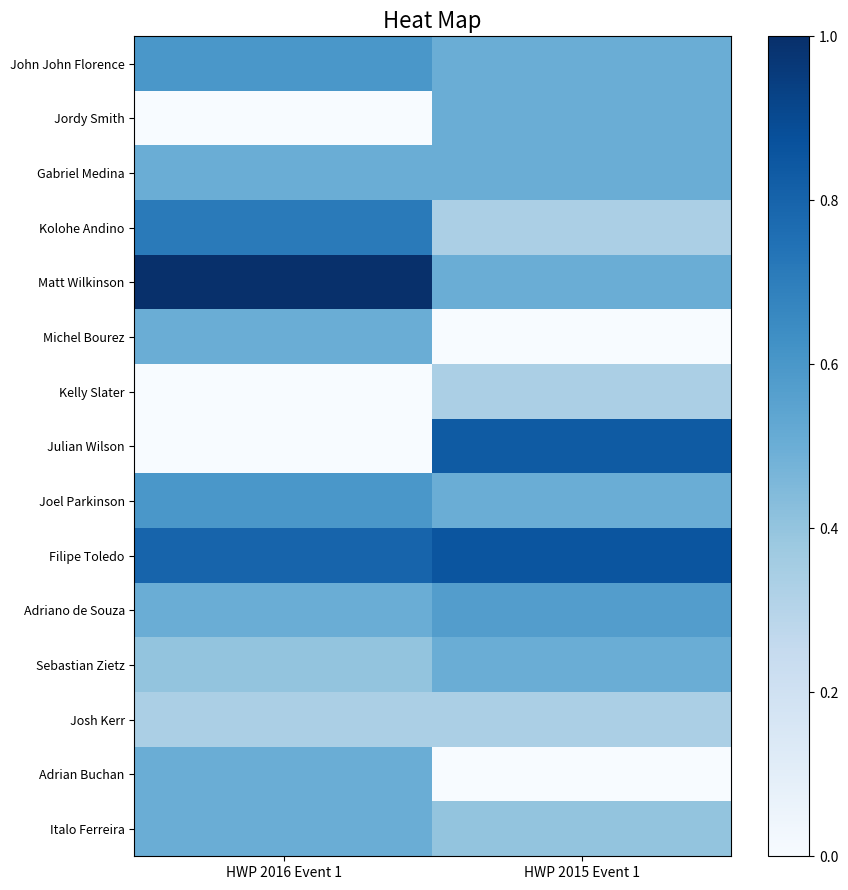

Rank the series at HWP 2016 Event 1 from highest to lowest value.

Matt Wilkinson, Filipe Toledo, Kolohe Andino, John John Florence, Joel Parkinson, Gabriel Medina, Michel Bourez, Adriano de Souza, Adrian Buchan, Italo Ferreira, Sebastian Zietz, Josh Kerr, Jordy Smith, Kelly Slater, Julian Wilson